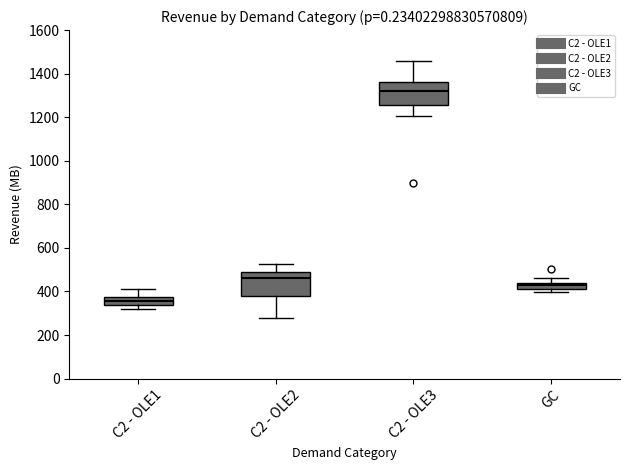

Where does the upper whisker of the box for C2 - OLE1 end on the y-axis? The values are not printed on the chart, so give them approximately, as read against the axis.

420